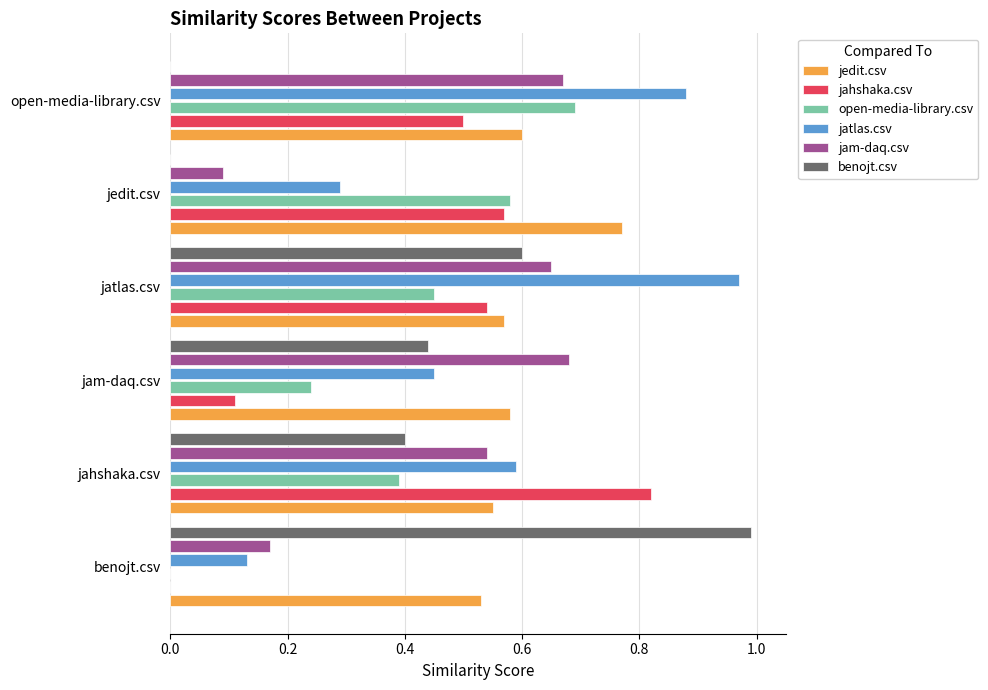

Between jam-daq.csv and jatlas.csv, which series saw the biggest shift?

jatlas.csv